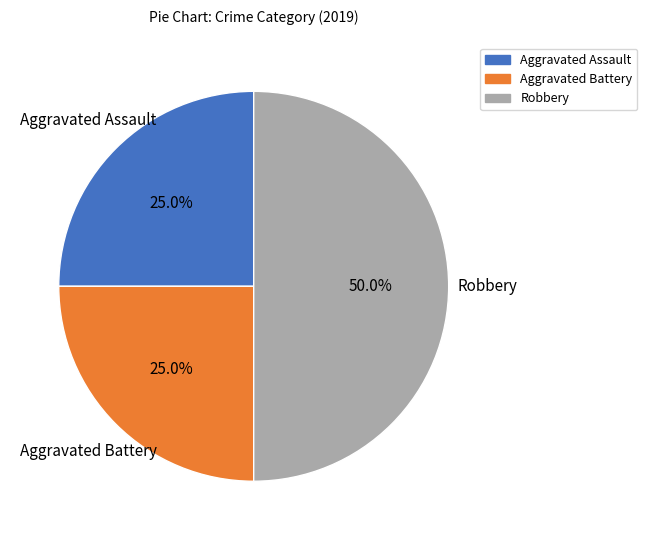

The Robbery slice represents 64% of the pie. True or false?

False